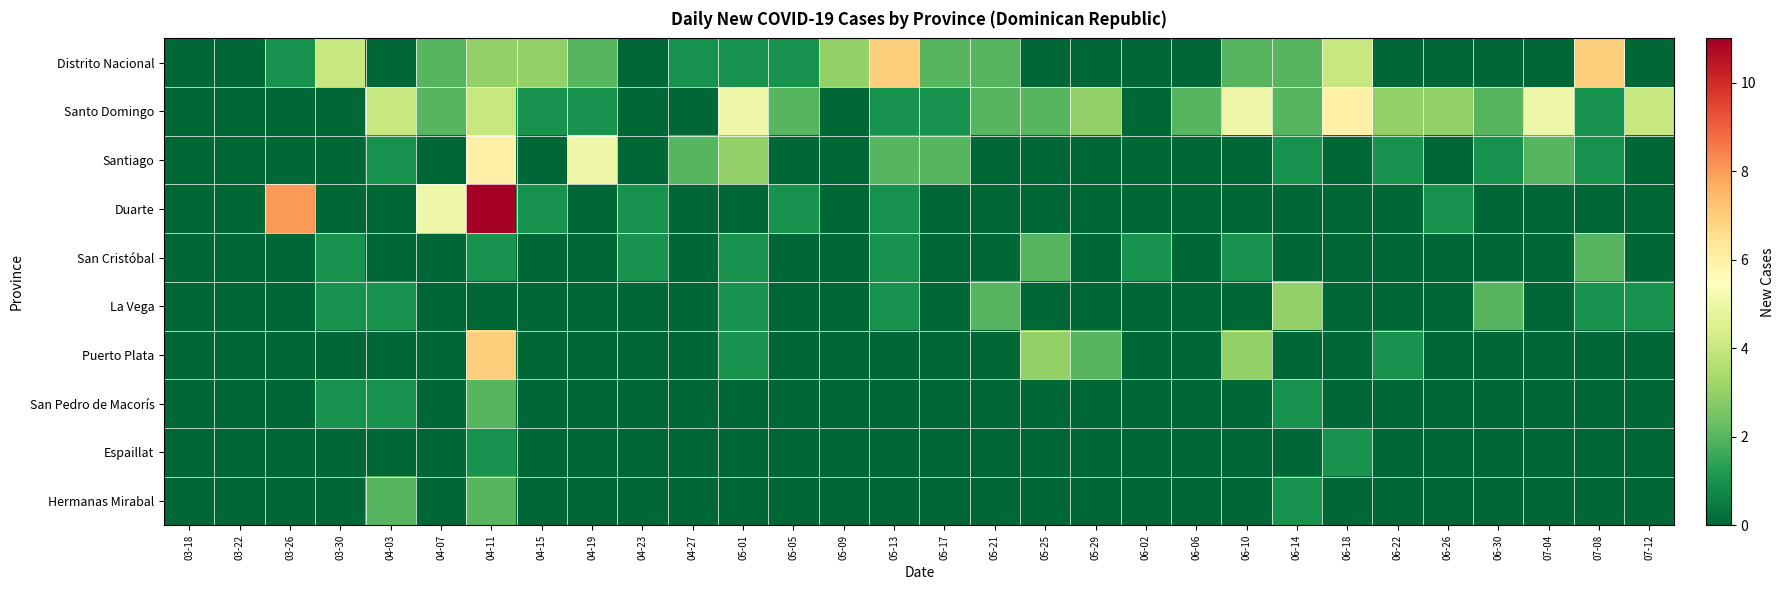

How many distinct data groups are displayed?

10